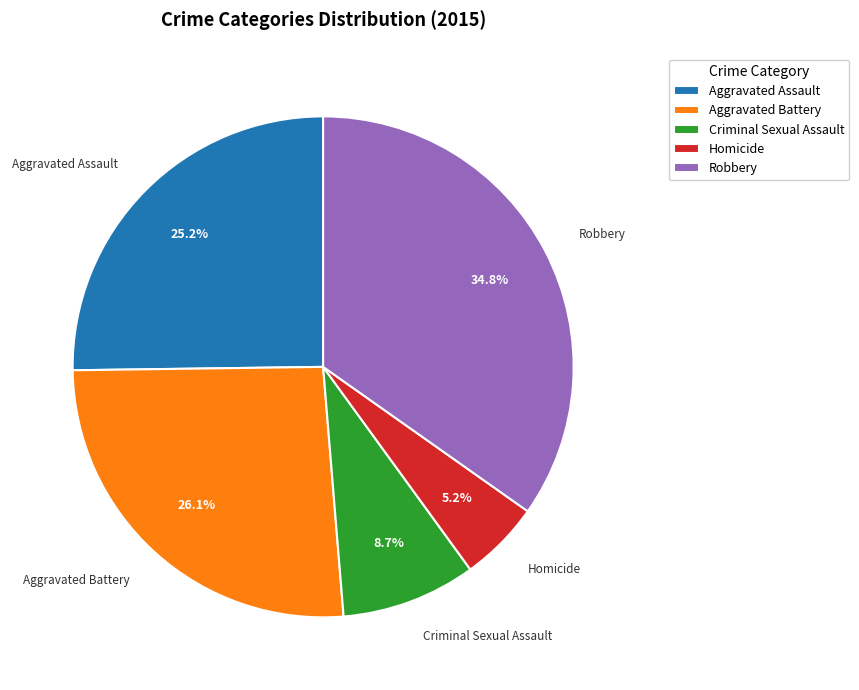

Which category has the biggest portion of the pie?

Robbery